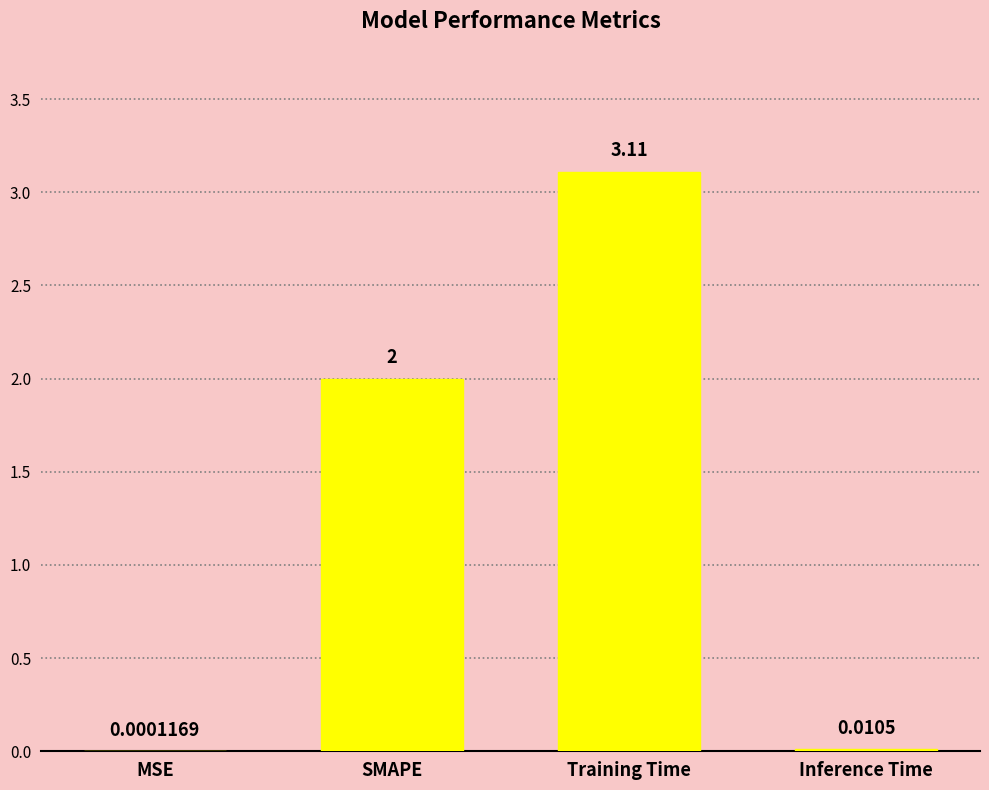

Which label corresponds to the largest value in the chart?

Training Time